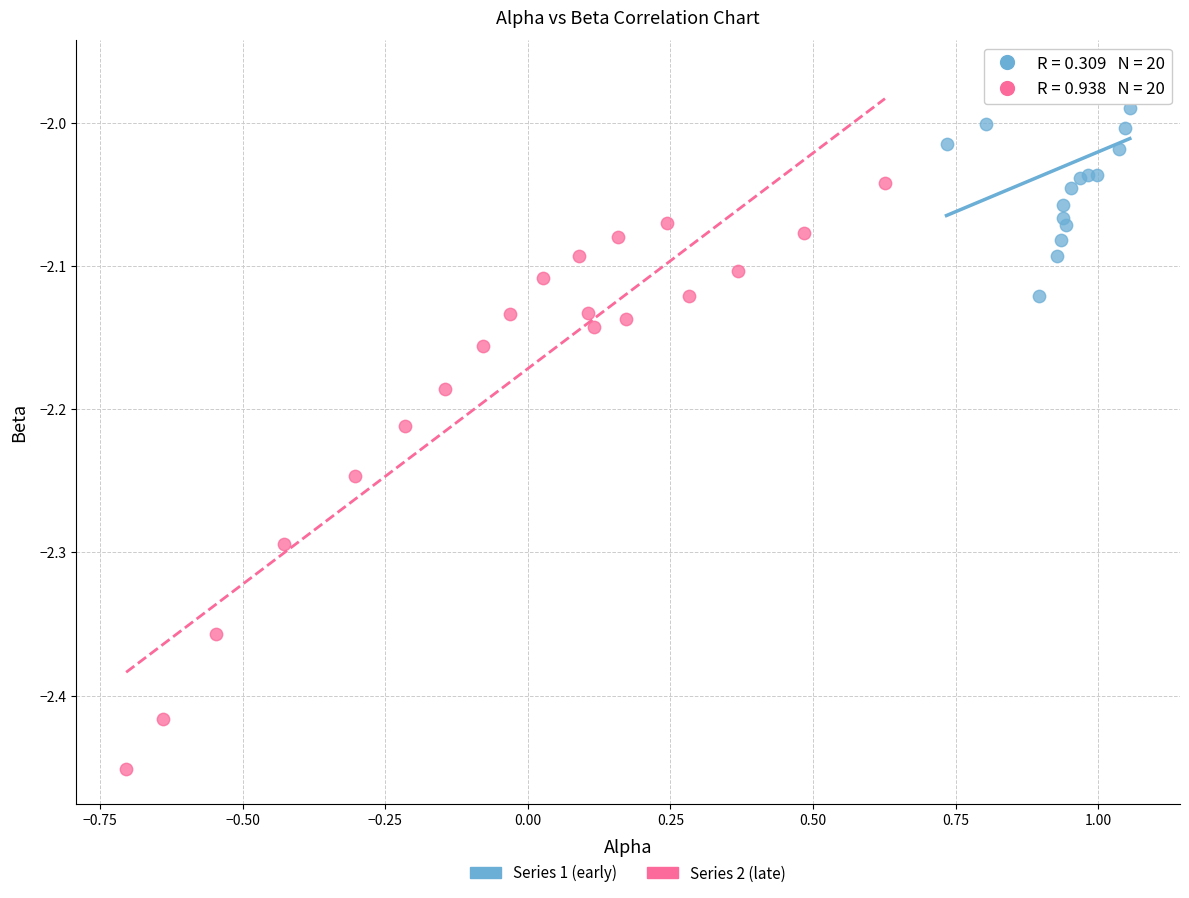

Which series reaches the minimum Y coordinate?

Series 2 (late)